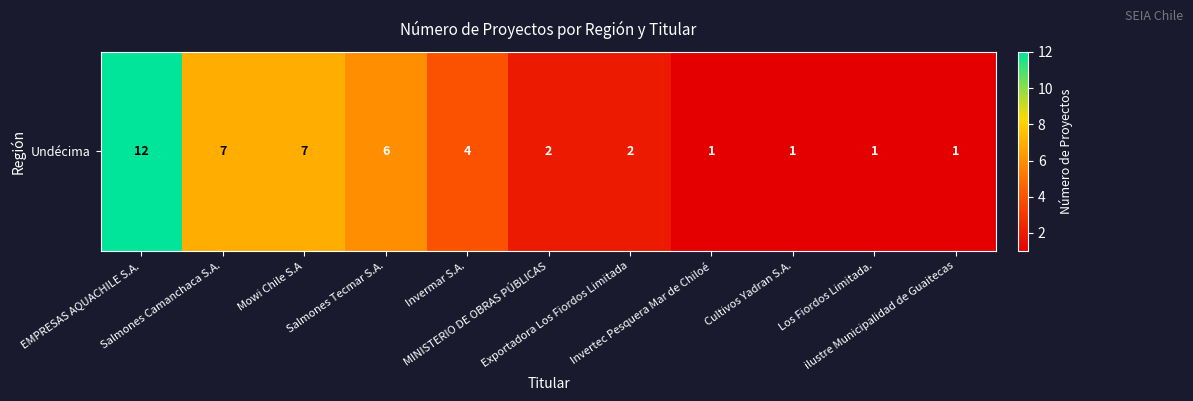

Reading right to left, list all the values displayed in this chart.

1	1	1	1	2	2	4	6	7	7	12